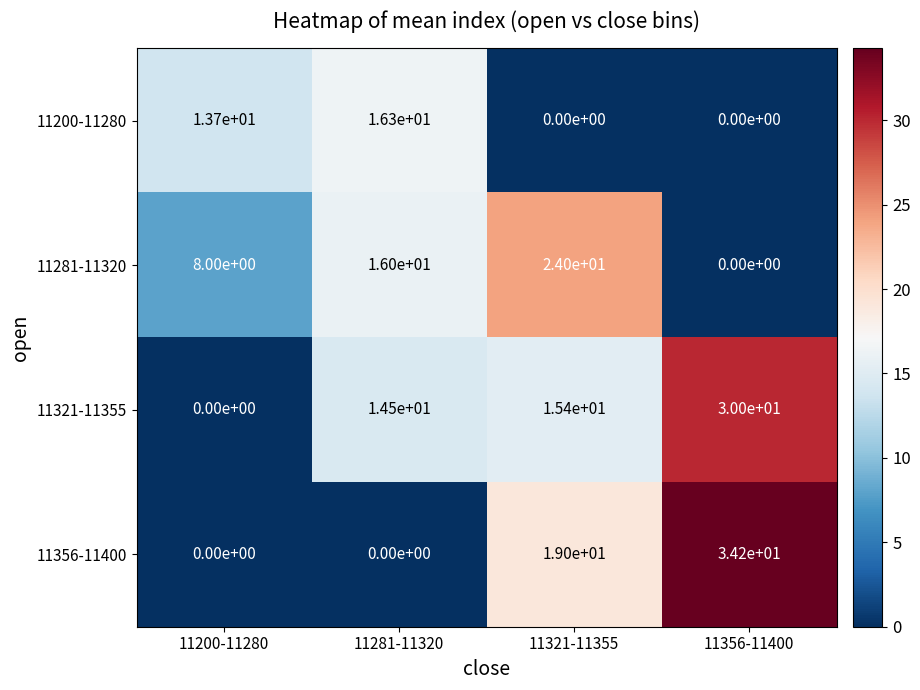

Which series has the largest total across all categories?

11321-11355